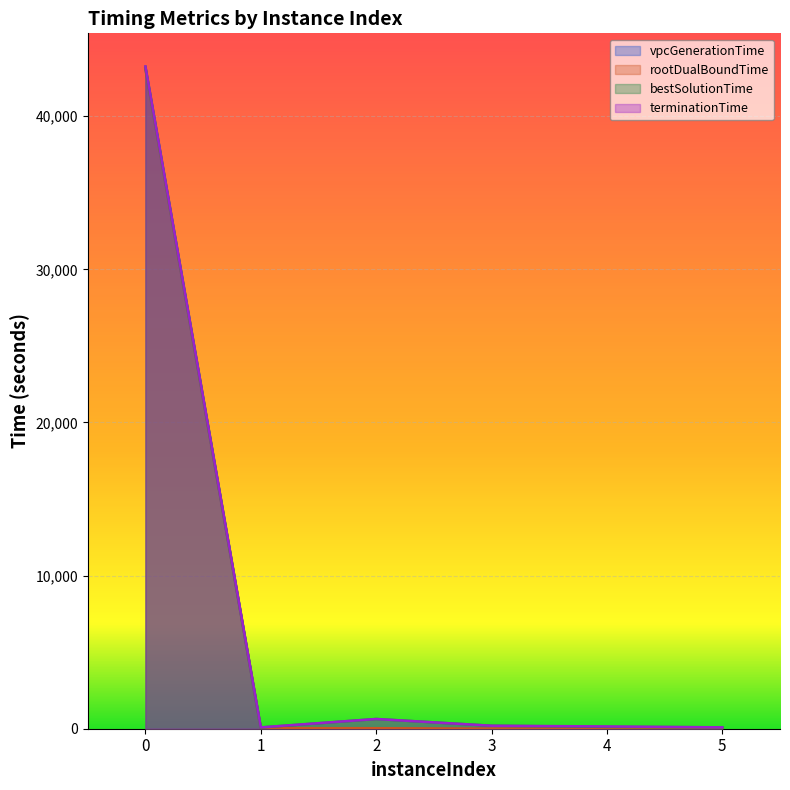

Rank the series by their maximum value, from highest to lowest.

terminationTime, bestSolutionTime, rootDualBoundTime, vpcGenerationTime